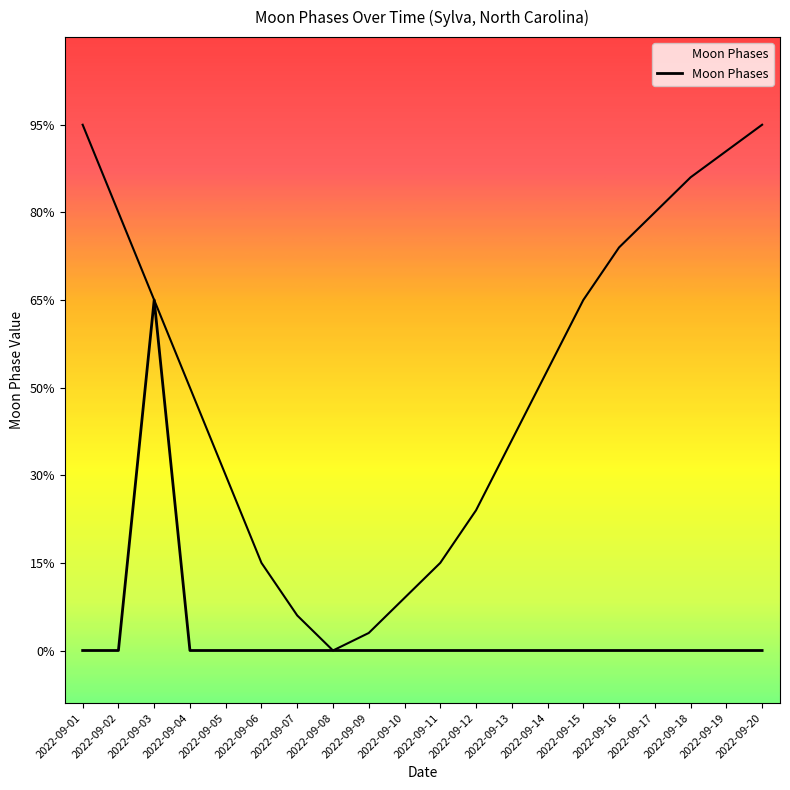

Count the number of categories in the chart.

20